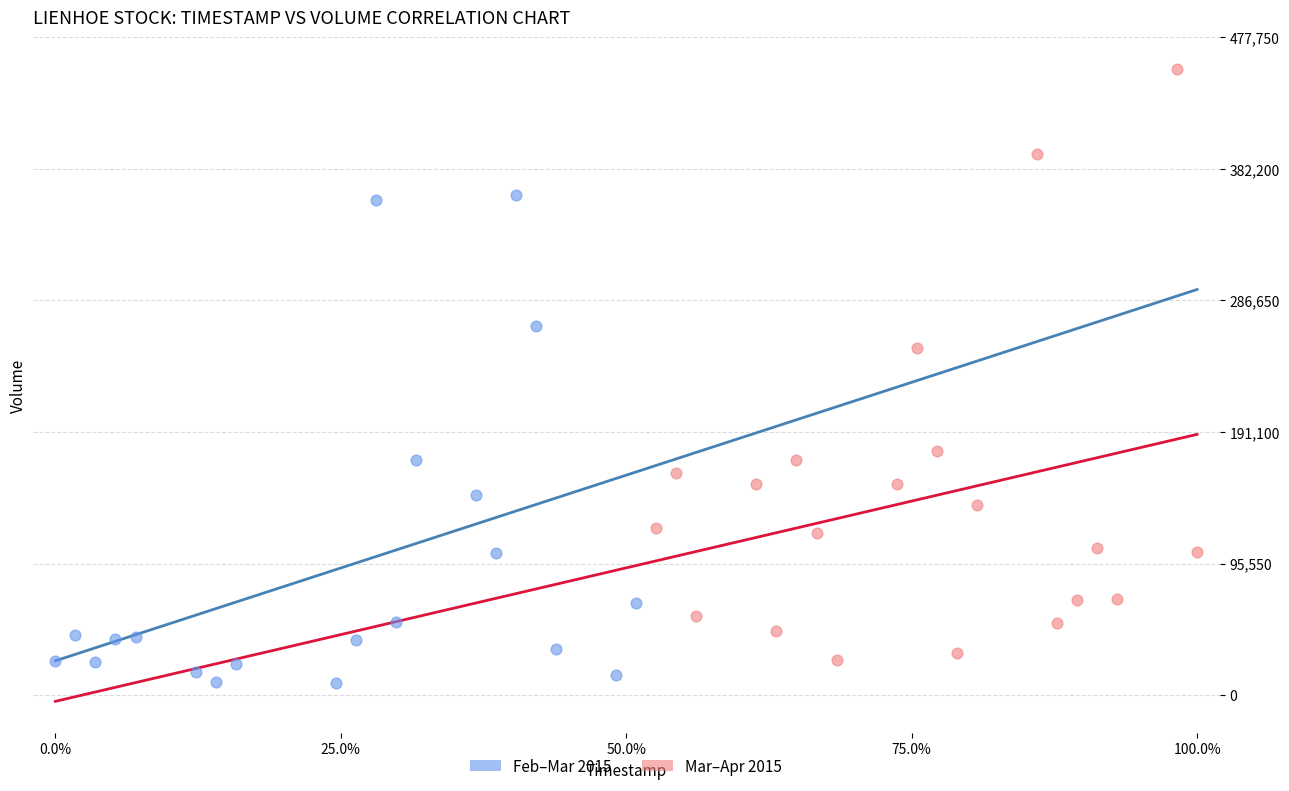

Which series reaches the maximum Y coordinate?

Mar–Apr 2015